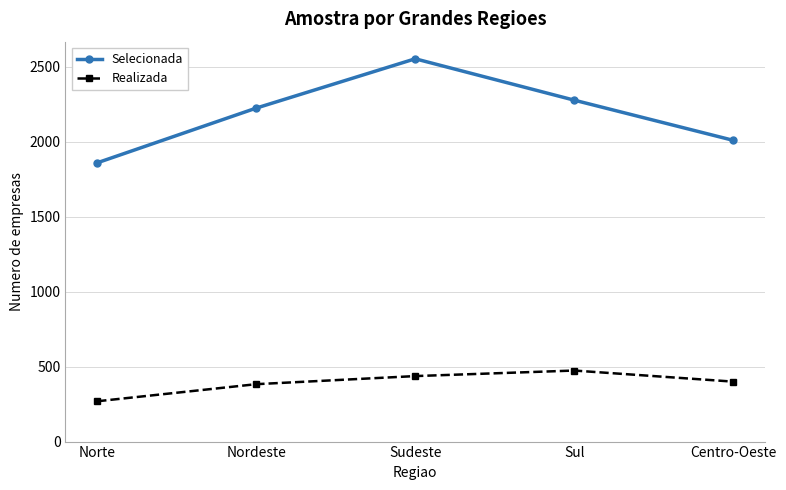

True or false: Realizada has a value of 437 at Sudeste.

True